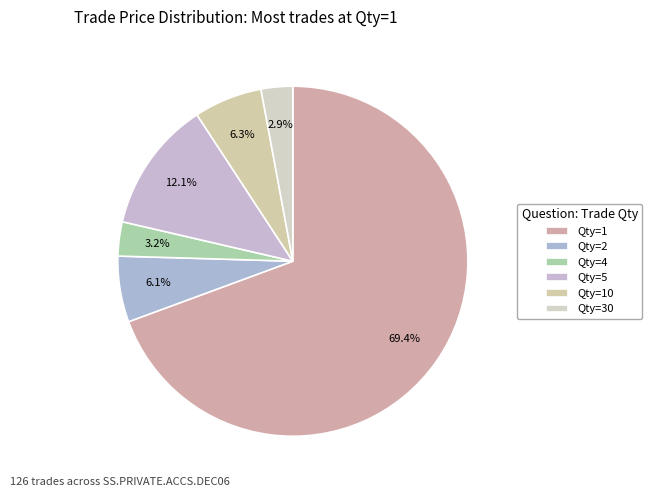

Count the number of slices in the pie.

6